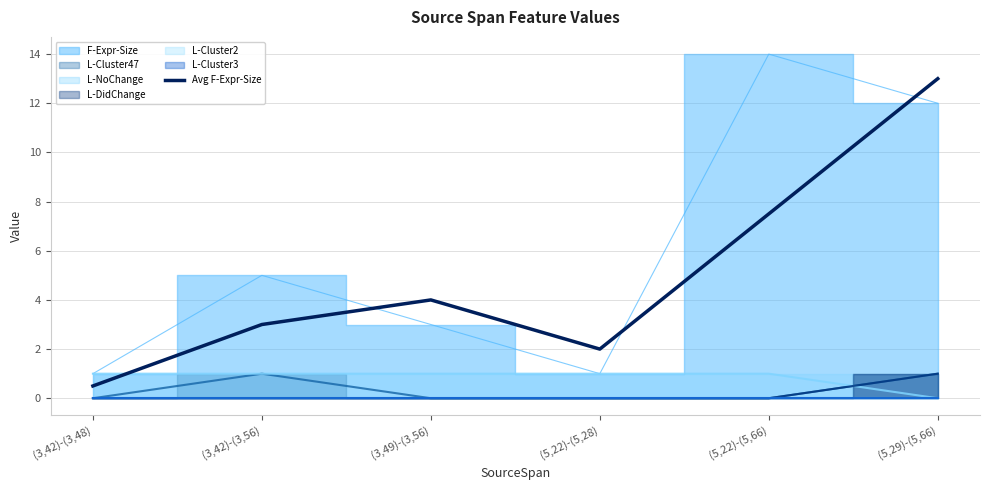

What is the change in value from (5,22)-(5,66) to (5,29)-(5,66)?

+5.5